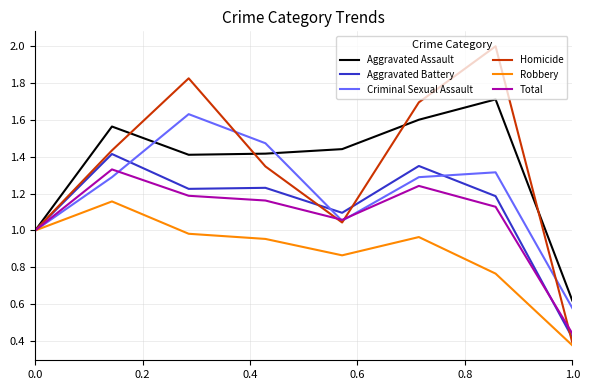

Rank the series by their maximum value, from highest to lowest.

Homicide, Aggravated Assault, Criminal Sexual Assault, Aggravated Battery, Total, Robbery